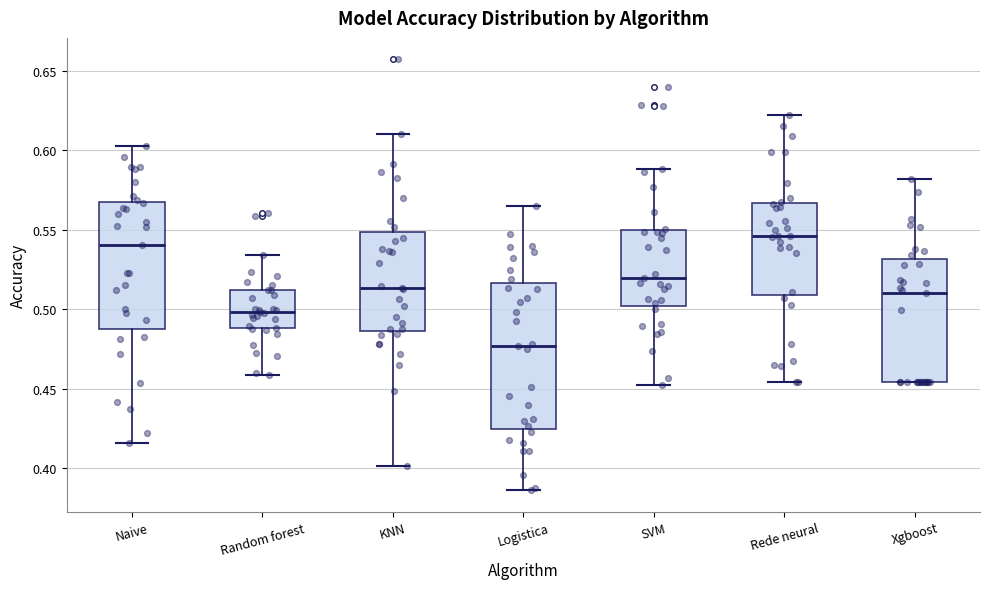

Which box is the tallest, from its lower edge to its upper edge?

Logistica